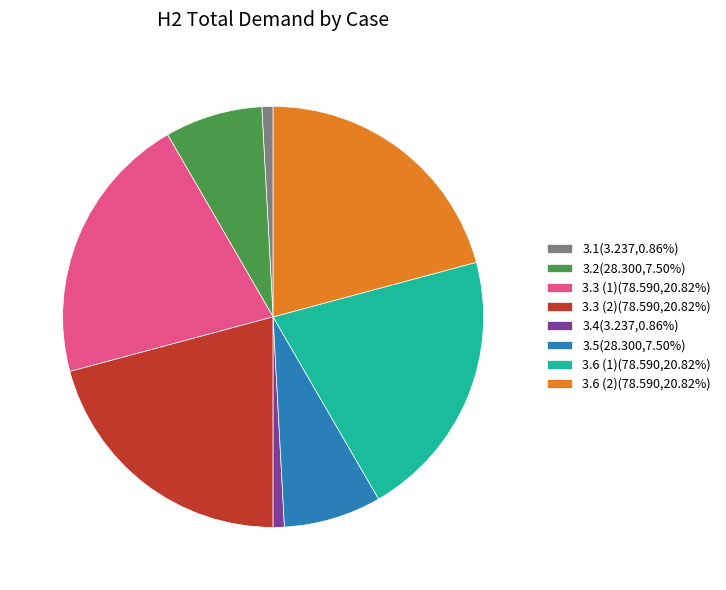

Combined, do 3.3 (2)(78.590,20.82%) and 3.6 (2)(78.590,20.82%) account for over 50%?

No